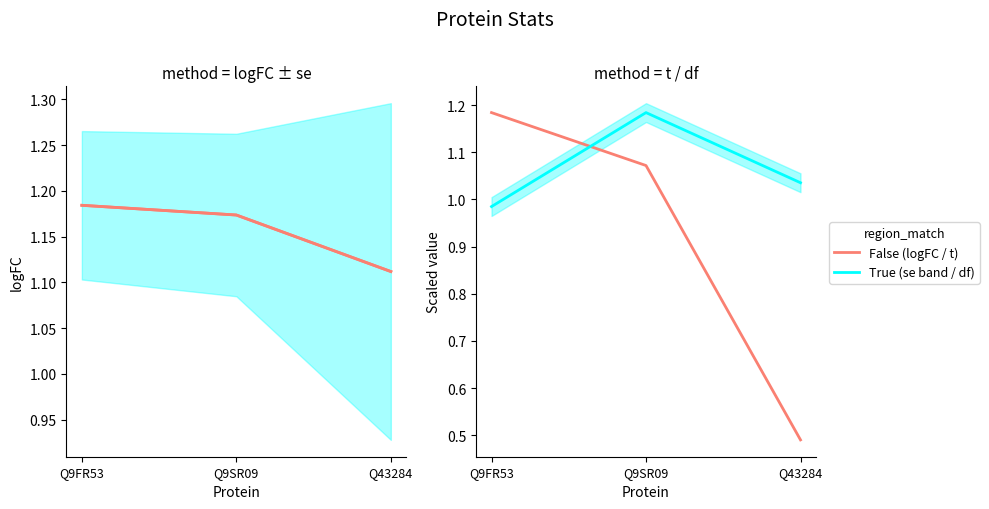

Which category has the lowest value in the logFC series?

Q43284